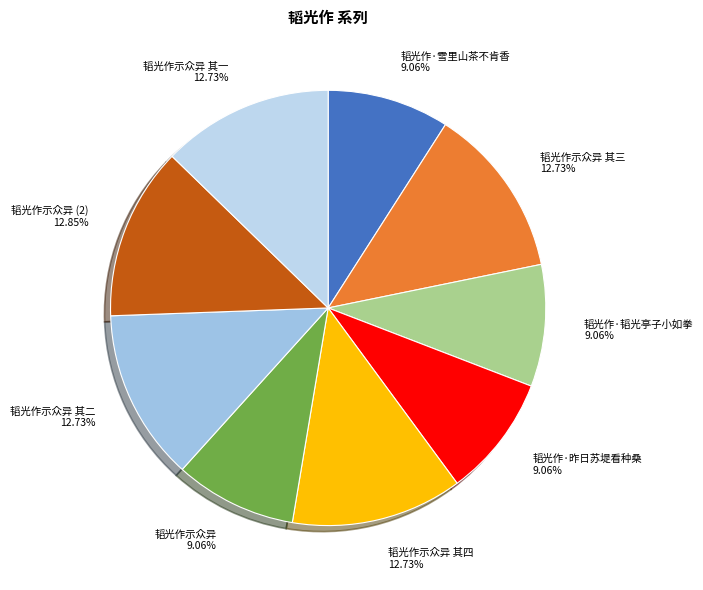

The 韬光作·雪里山茶不肯香 slice represents 9% of the pie. True or false?

True